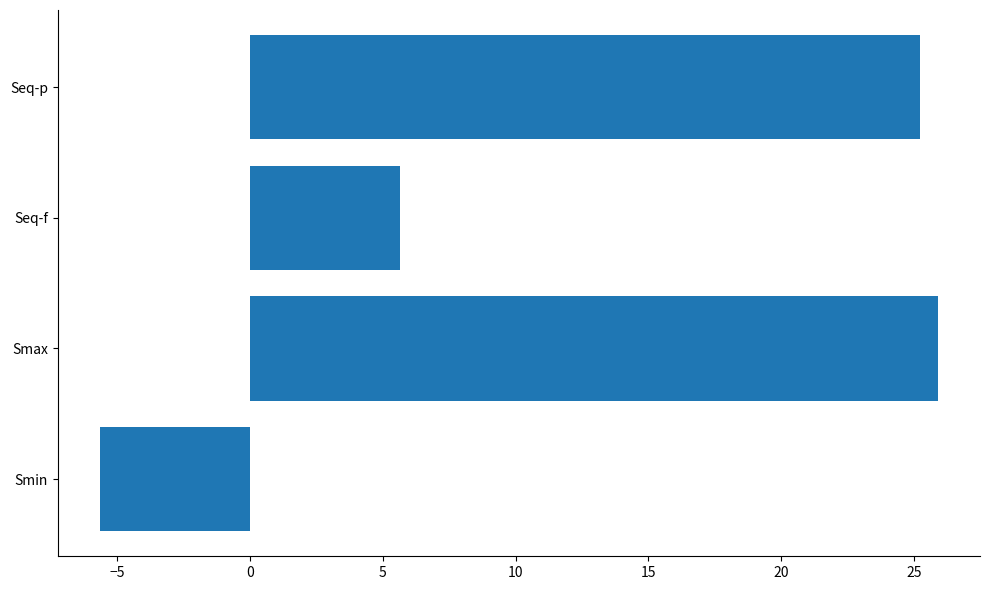

Reading bottom to top, list all the values displayed in this chart.

-5.7	25.9	5.6	25.2